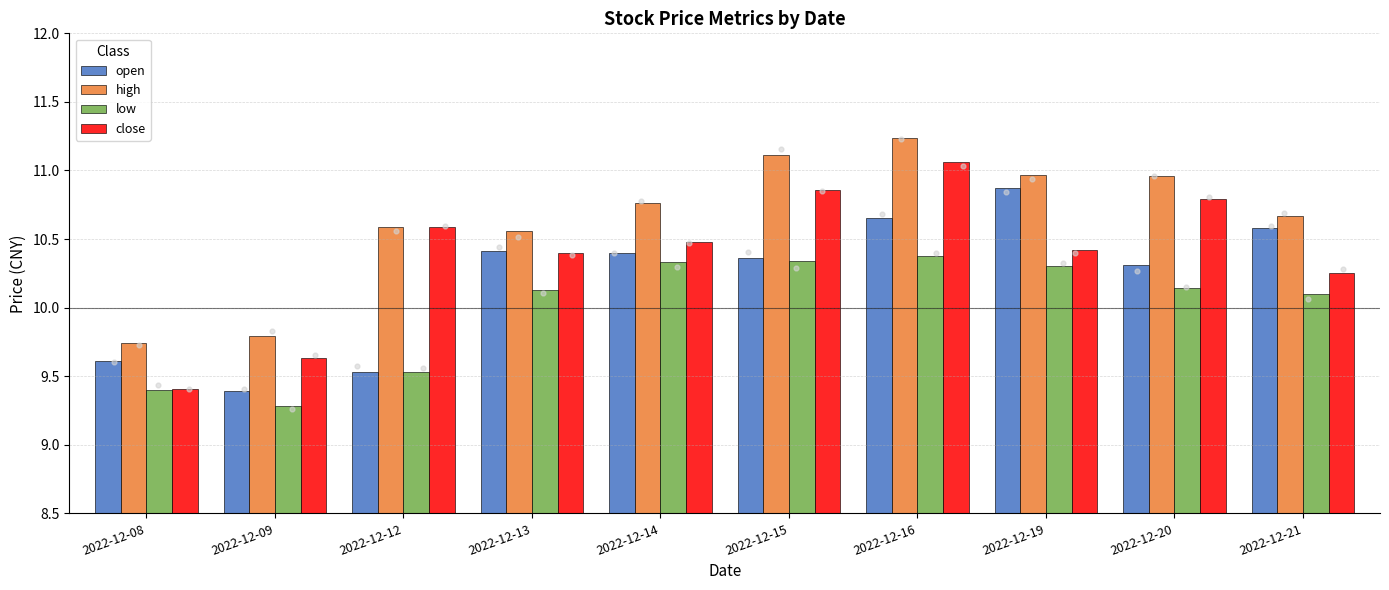

Which series has the largest total across all categories?

high